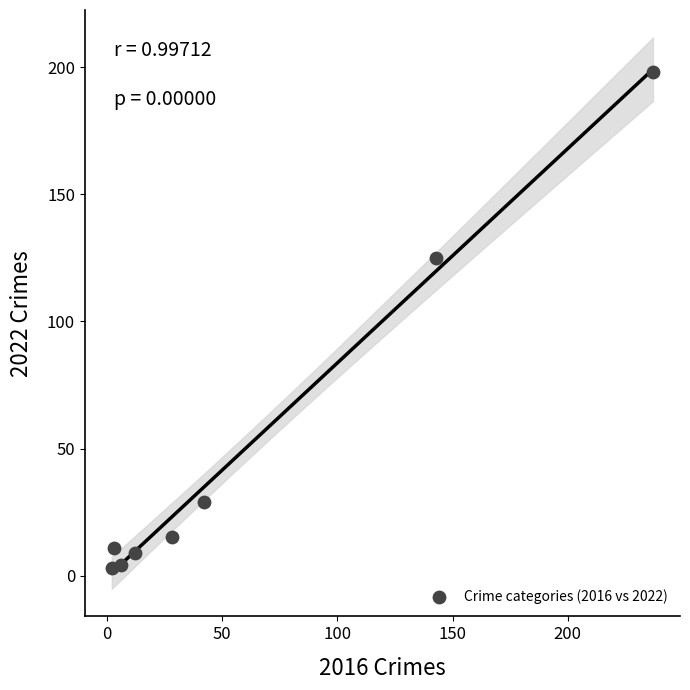

What is the average Y value?

49